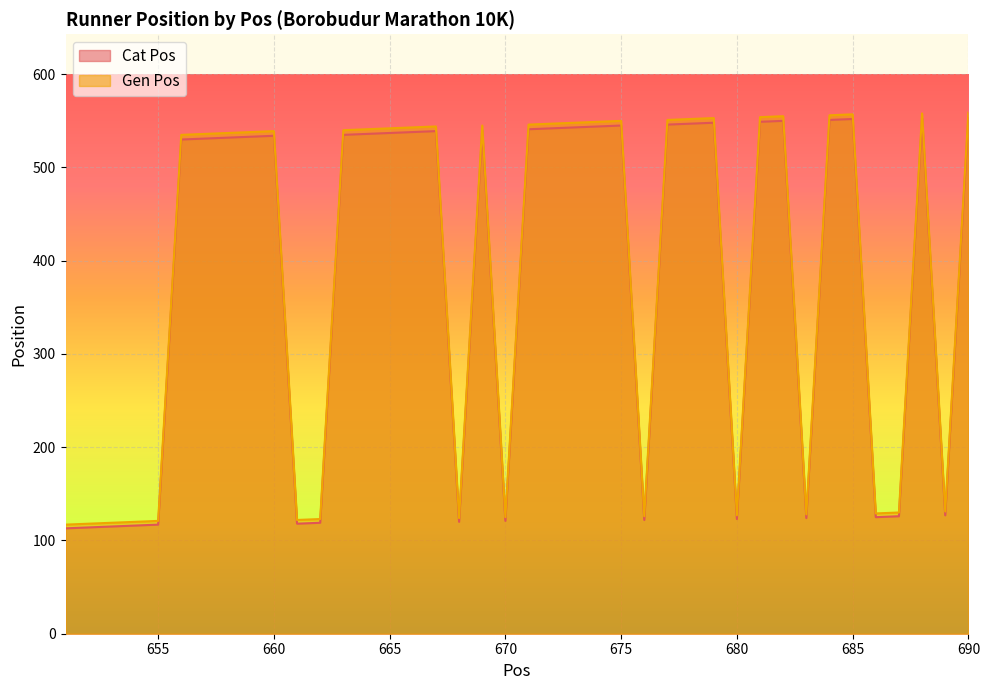

True or false: Cat Pos has a value of 540 at 669.

True